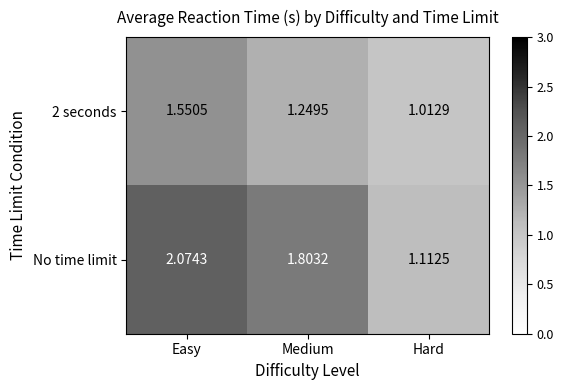

List the labels in order of 2 seconds value, smallest first.

Hard, Medium, Easy